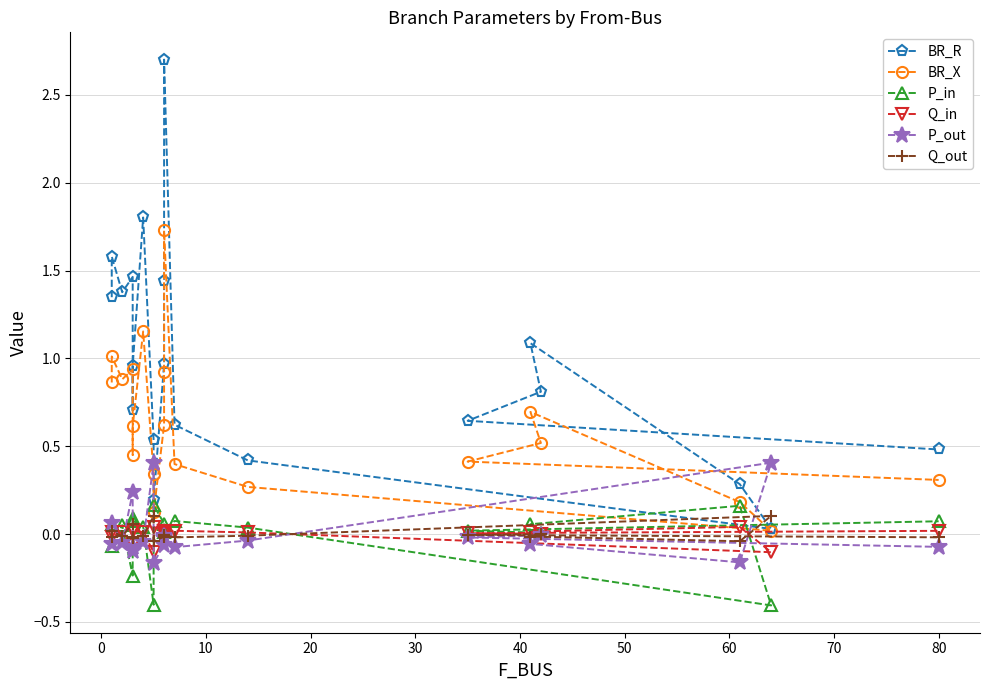

How many series are shown in this chart?

6